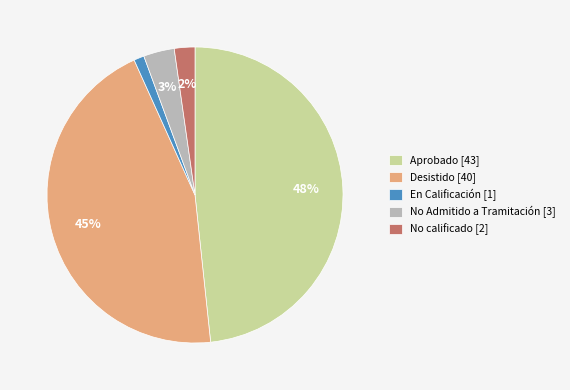

Is Desistido the majority of the pie?

No